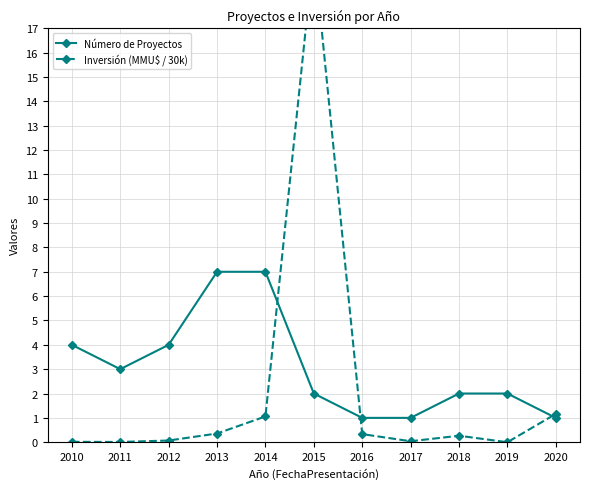

Which series ends up on top after the final intersection of Número de Proyectos and Inversión (MMU$ / 30k)?

Inversión (MMU$ / 30k)